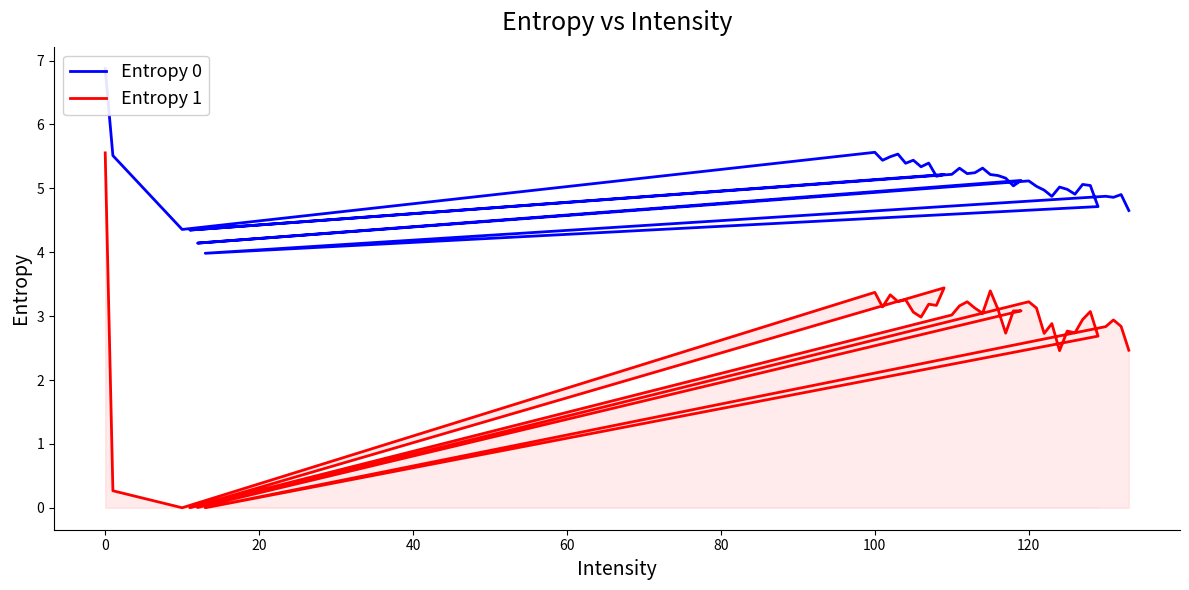

True or false: Entropy 1 has a value of 1.9 at 36.

False